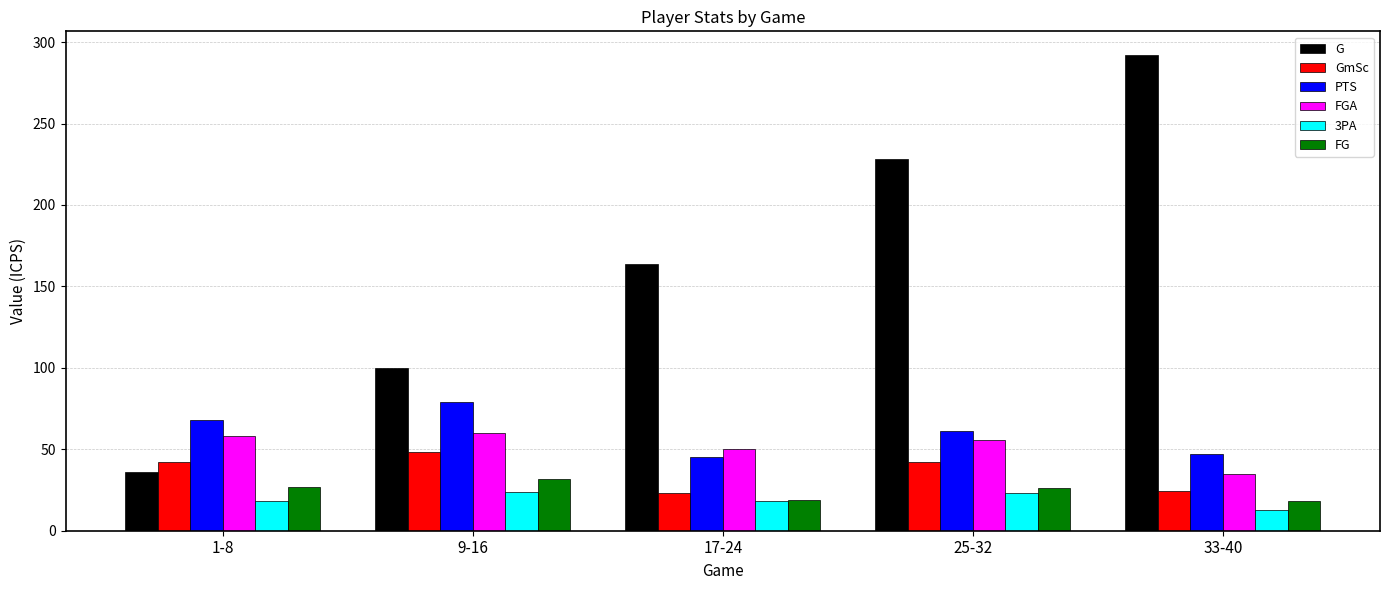

What is the label of the 1st bar from the left?

1-8